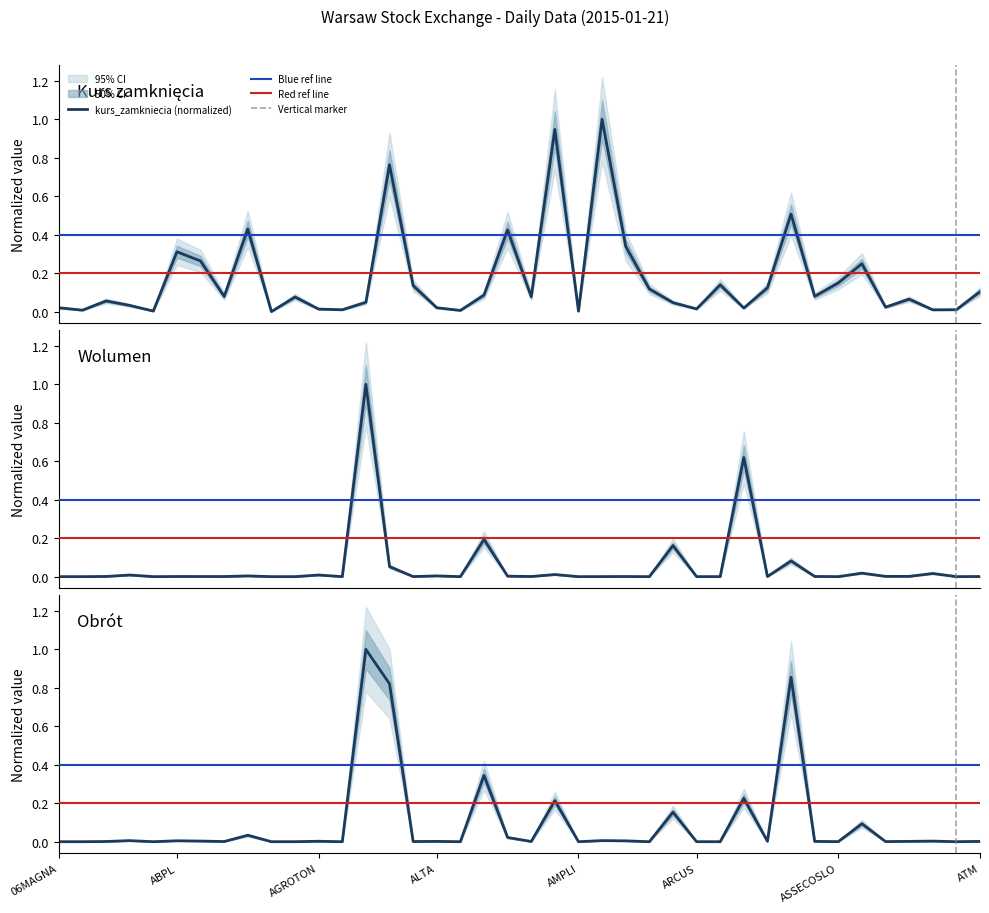

Reading right to left, extract all data points from this chart.

kurs_zamkniecia: ATM=0.1	ATLASEST=0.0	ATLANTIS=0.0	ATLANTAPL=0.1	ATENDE=0.0	ASTARTA=0.2	ASSECOSLO=0.1	ASSECOSEE=0.1	ASSECOPOL=0.5	ASSECOBS=0.1	ASBIS=0.0	ARTERIA=0.1	ARCUS=0.0	ARCTIC=0.0	APLISENS=0.1	APATOR=0.3	AMREST=1.0	AMPLI=0.0	AMICA=0.9	AMBRA=0.1	ALUMETAL=0.4	ALTUSTFI=0.1	ALTERCO=0.0	ALTA=0.0	ALMA=0.1	ALIOR=0.8	ALCHEMIA=0.0	AGROWILL=0.0	AGROTON=0.0	AGORA=0.1	ADVADIS=0.0	ACTION=0.4	ACE=0.1	ACAUTOGAZ=0.3	ABPL=0.3	ABMSOLID=0.0	ABCDATA=0.0	4FUNMEDIA=0.1	08OCTAVA=0.0	06MAGNA=0.0
wolumen: ATM=0.0	ATLASEST=0.0	ATLANTIS=0.0	ATLANTAPL=0.0	ATENDE=0.0	ASTARTA=0.0	ASSECOSLO=0.0	ASSECOSEE=0.0	ASSECOPOL=0.1	ASSECOBS=0.0	ASBIS=0.6	ARTERIA=0.0	ARCUS=0.0	ARCTIC=0.2	APLISENS=0.0	APATOR=0.0	AMREST=0.0	AMPLI=0.0	AMICA=0.0	AMBRA=0.0	ALUMETAL=0.0	ALTUSTFI=0.2	ALTERCO=0.0	ALTA=0.0	ALMA=0.0	ALIOR=0.1	ALCHEMIA=1.0	AGROWILL=0.0	AGROTON=0.0	AGORA=0.0	ADVADIS=0.0	ACTION=0.0	ACE=0.0	ACAUTOGAZ=0.0	ABPL=0.0	ABMSOLID=0.0	ABCDATA=0.0	4FUNMEDIA=0.0	08OCTAVA=0.0	06MAGNA=0.0
obrot: ATM=0.0	ATLASEST=0.0	ATLANTIS=0.0	ATLANTAPL=0.0	ATENDE=0.0	ASTARTA=0.1	ASSECOSLO=0.0	ASSECOSEE=0.0	ASSECOPOL=0.9	ASSECOBS=0.0	ASBIS=0.2	ARTERIA=0.0	ARCUS=0.0	ARCTIC=0.2	APLISENS=0.0	APATOR=0.0	AMREST=0.0	AMPLI=0.0	AMICA=0.2	AMBRA=0.0	ALUMETAL=0.0	ALTUSTFI=0.3	ALTERCO=0.0	ALTA=0.0	ALMA=0.0	ALIOR=0.8	ALCHEMIA=1.0	AGROWILL=0.0	AGROTON=0.0	AGORA=0.0	ADVADIS=0.0	ACTION=0.0	ACE=0.0	ACAUTOGAZ=0.0	ABPL=0.0	ABMSOLID=0.0	ABCDATA=0.0	4FUNMEDIA=0.0	08OCTAVA=0.0	06MAGNA=0.0